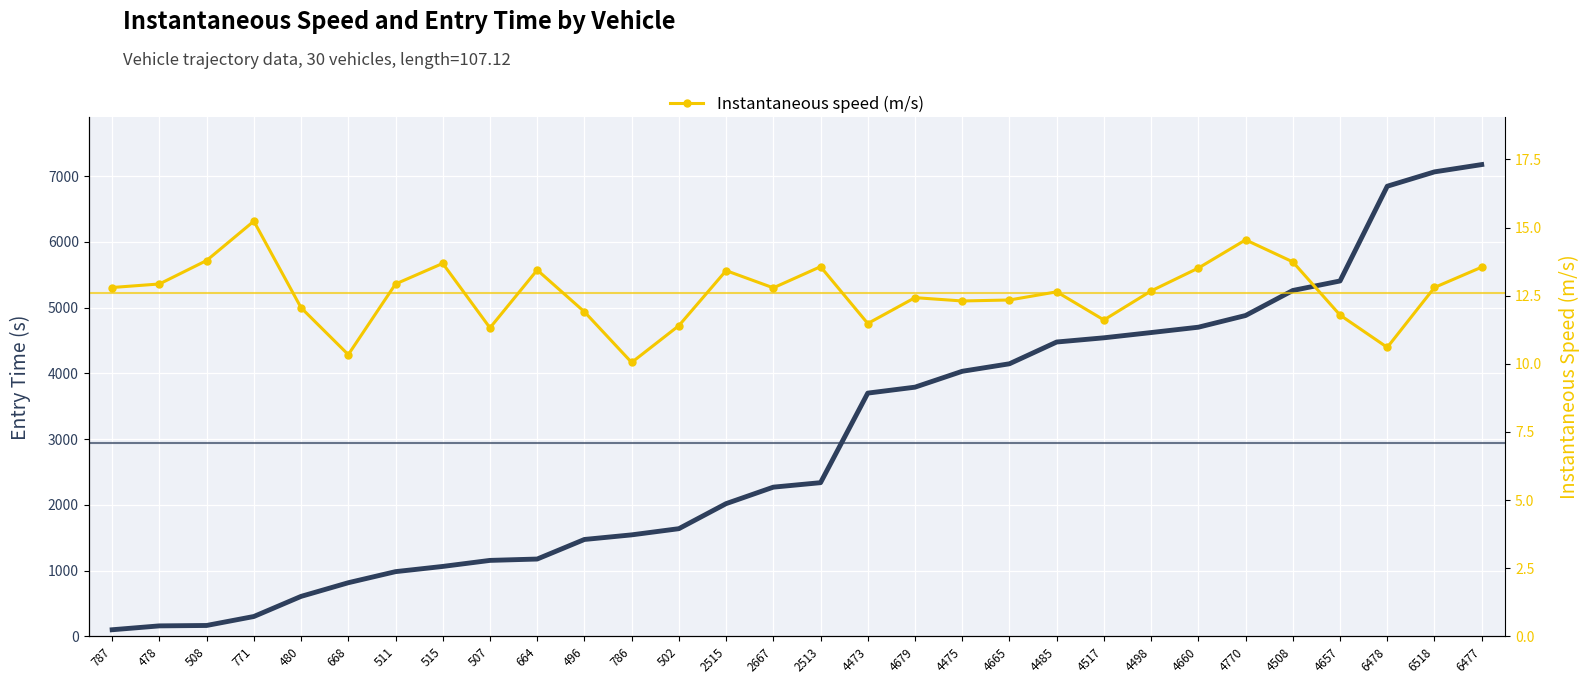

At which label does Entry time (s) first exceed 2337?

2513